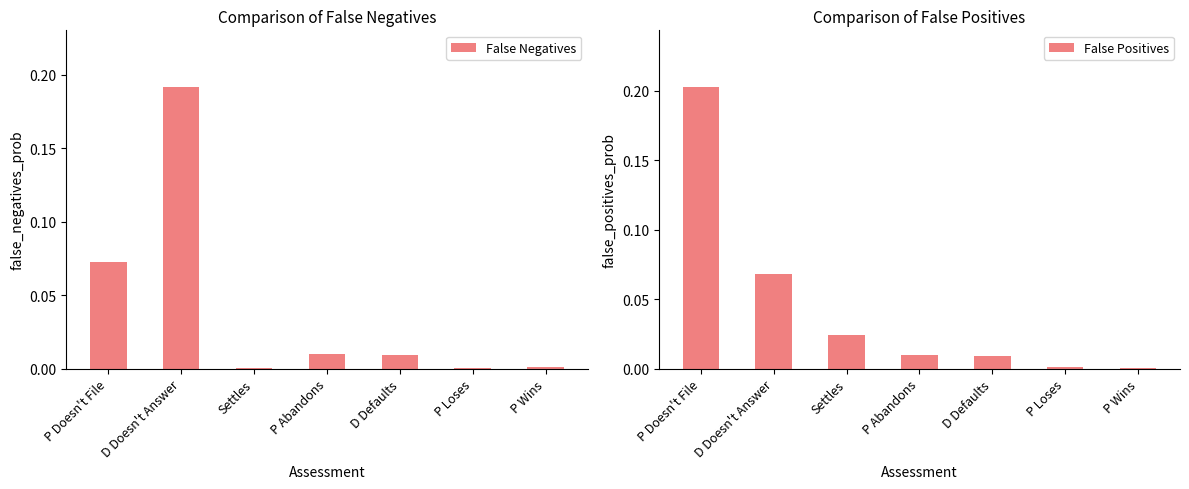

What is the difference between the False Negatives values at Settles and P Doesn't File?

0.1